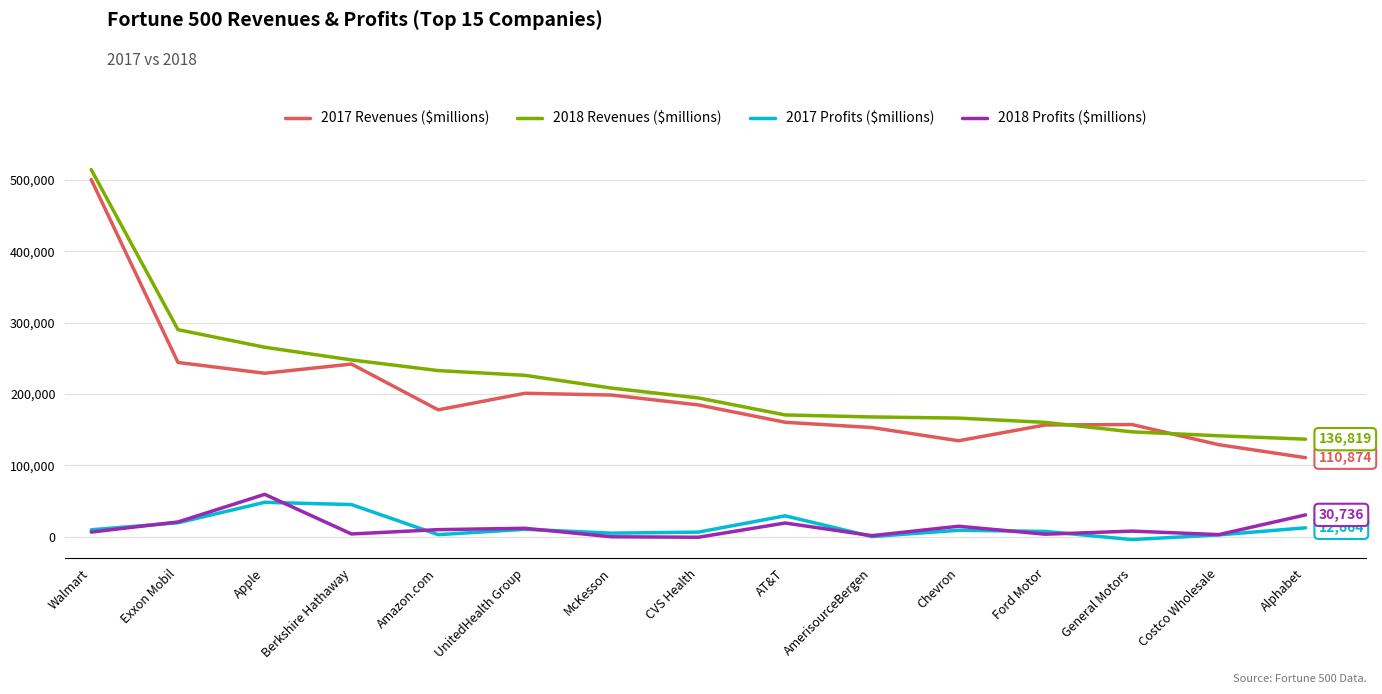

Is this an area chart (filled region under the line)?

No